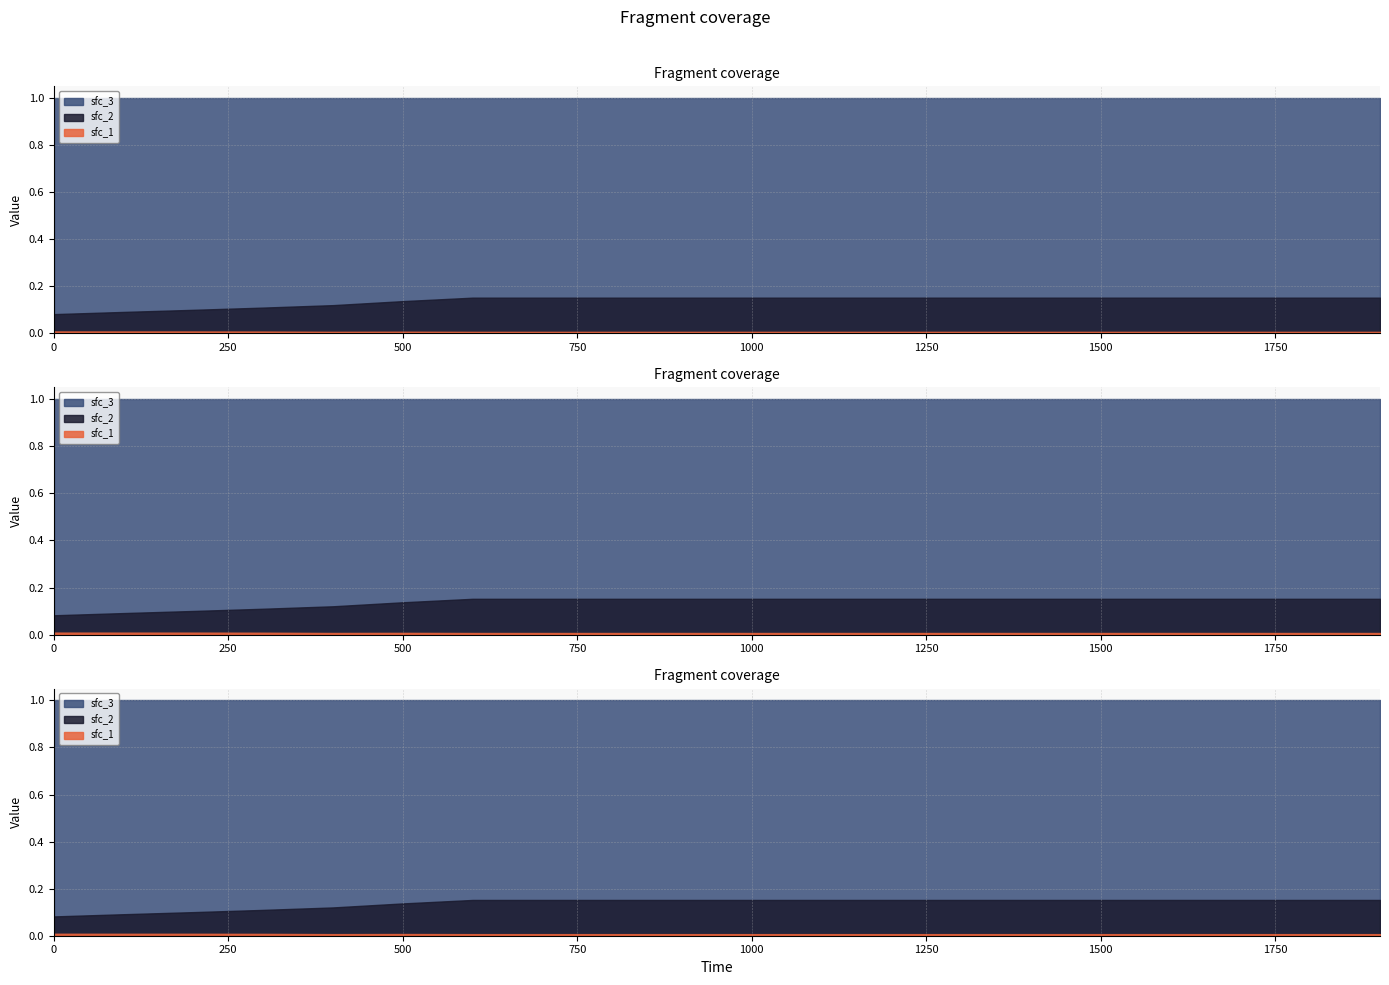

Reading left to right, what are all the values shown in this chart?

sfc_1: 0=0.0	100=0.0	200=0.0	300=0.0	400=0.0	500=0.0	600=0.0	700=0.0	800=0.0	900=0.0	1000=0.0	1100=0.0	1200=0.0	1300=0.0	1400=0.0	1500=0.0	1600=0.0	1700=0.0	1800=0.0	1900=0.0
sfc_2: 0=0.1	100=0.1	200=0.1	300=0.1	400=0.1	500=0.1	600=0.2	700=0.2	800=0.2	900=0.2	1000=0.2	1100=0.2	1200=0.2	1300=0.2	1400=0.2	1500=0.2	1600=0.2	1700=0.2	1800=0.2	1900=0.2
sfc_3: 0=1.0	100=1.0	200=1.0	300=1.0	400=1.0	500=1.0	600=1.0	700=1.0	800=1.0	900=1.0	1000=1.0	1100=1.0	1200=1.0	1300=1.0	1400=1.0	1500=1.0	1600=1.0	1700=1.0	1800=1.0	1900=1.0